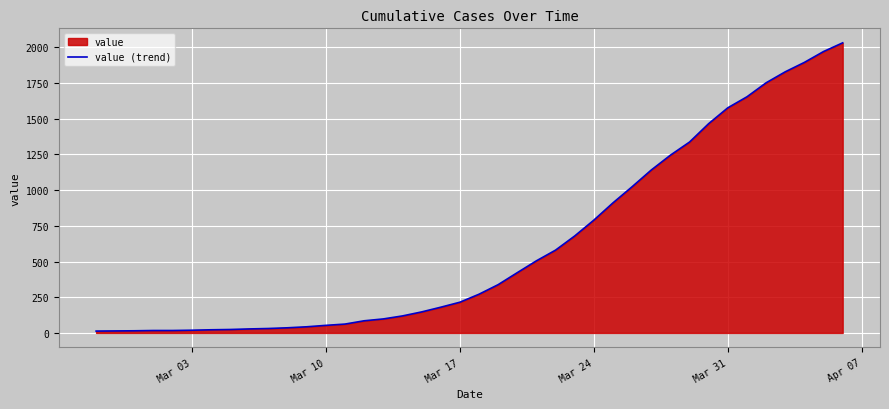

True or false: the data has more than 0 interior local peaks.

False